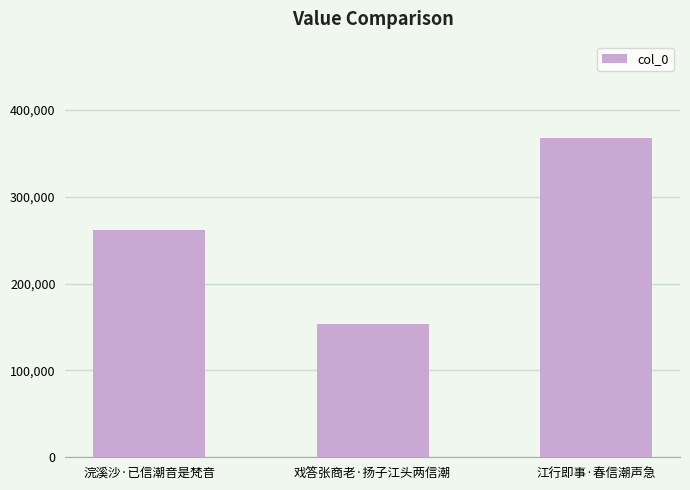

List the labels in order of value, smallest first.

戏答张商老·扬子江头两信潮, 浣溪沙·已信潮音是梵音, 江行即事·春信潮声急